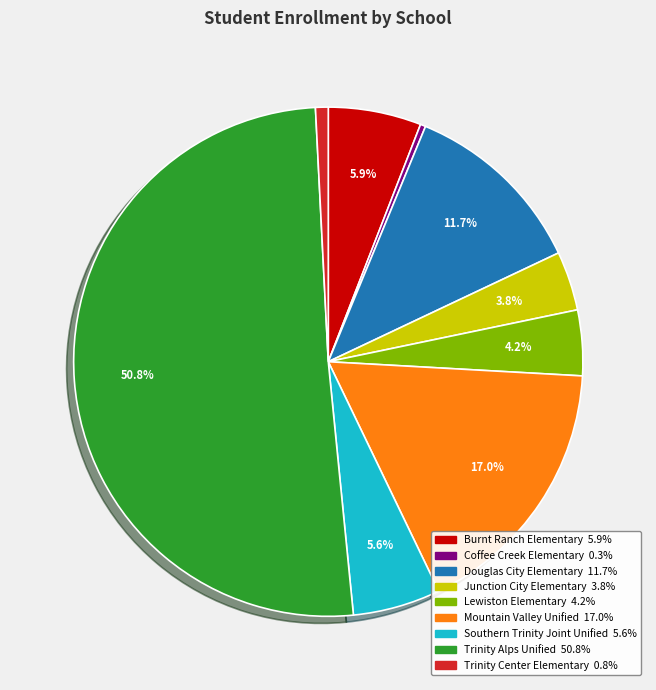

To the nearest percent, what portion does Douglas City Elementary represent?

12%